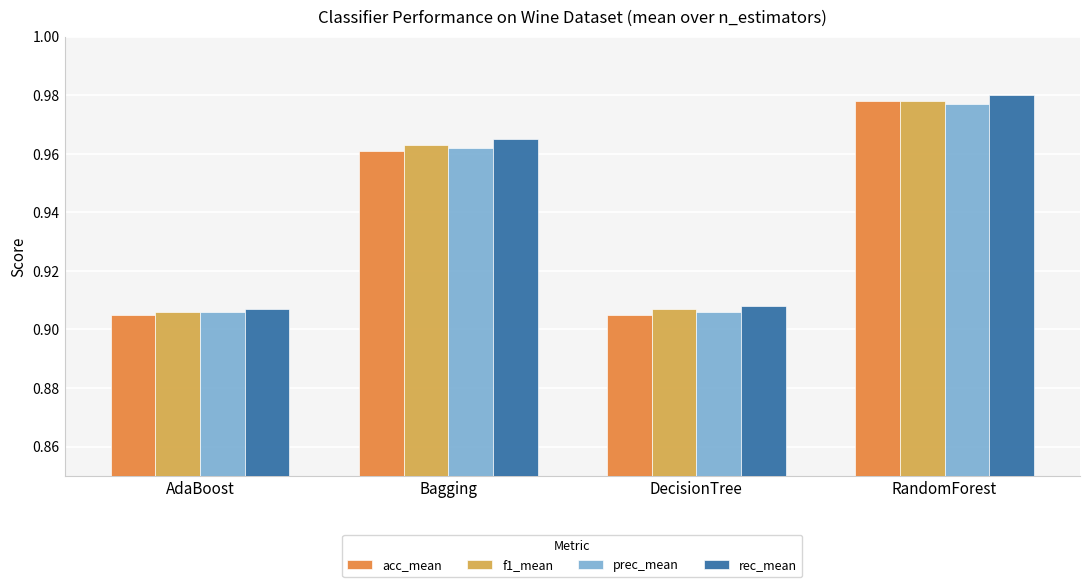

At which category is the sum across all series the highest?

RandomForest